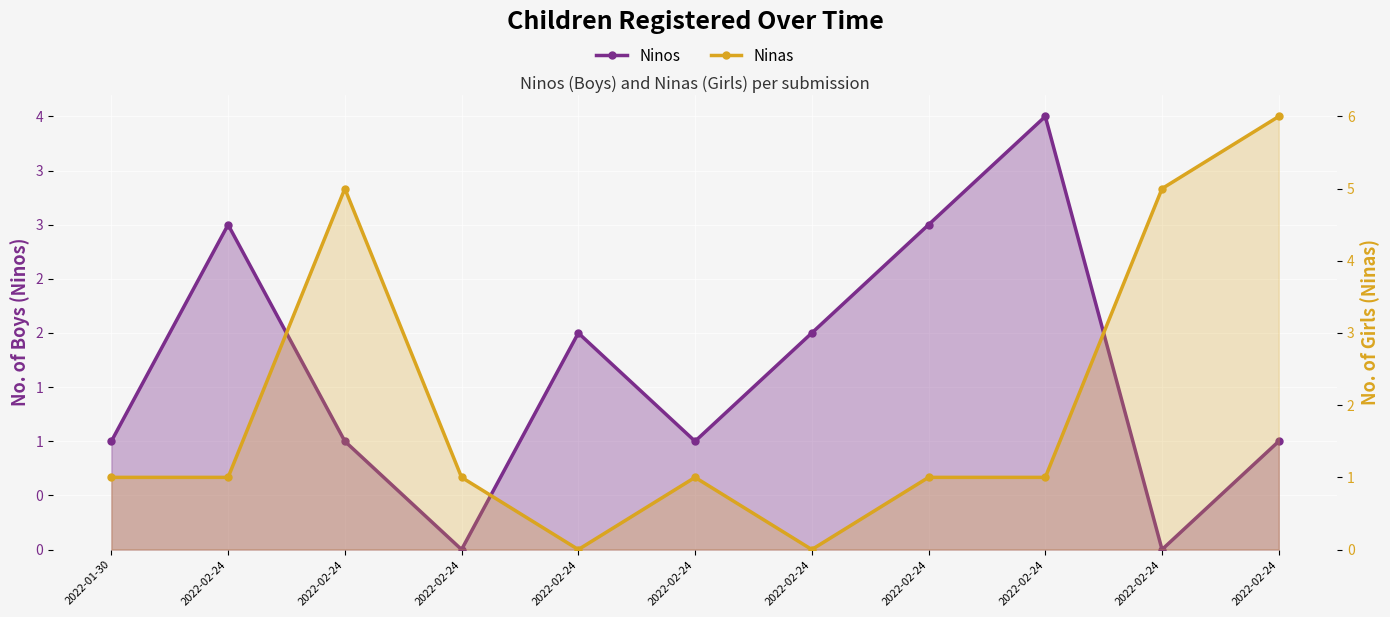

True or false: Ninas and Ninos cross at least once.

True